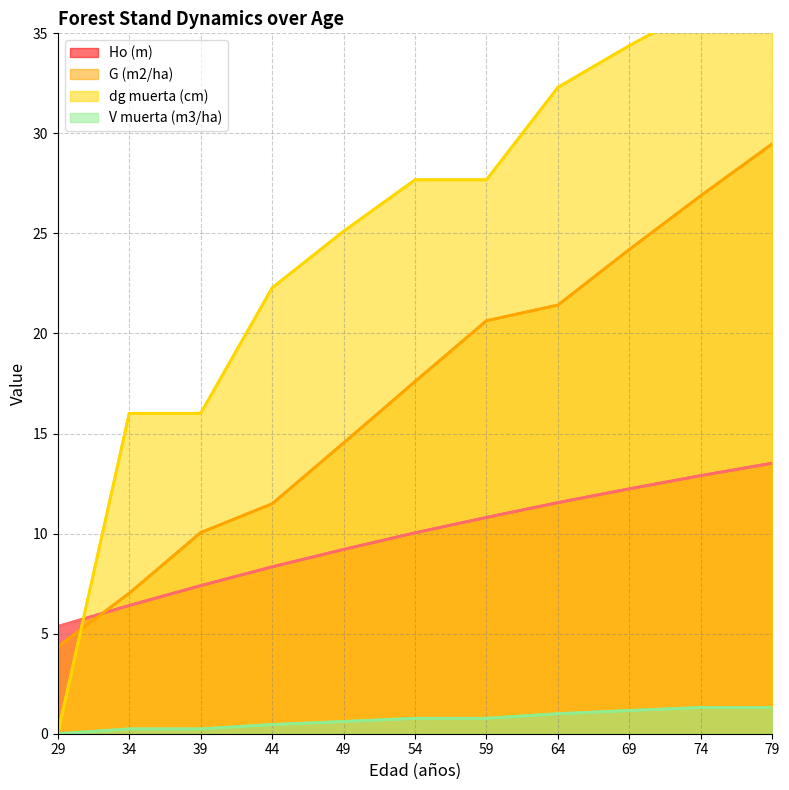

Reading left to right, what are all the values shown in this chart?

Ho (m): 5.4	6.4	7.4	8.3	9.2	10.0	10.8	11.6	12.2	12.9	13.5
G (m2/ha): 4.3	7.0	10.1	11.5	14.5	17.6	20.6	21.4	24.2	26.9	29.5
dg muerta (cm): 0.0	16.0	16.0	22.3	25.1	27.7	27.7	32.3	34.4	36.3	36.3
V muerta (m3/ha): 0.0	0.2	0.2	0.5	0.6	0.8	0.8	1.0	1.2	1.3	1.3